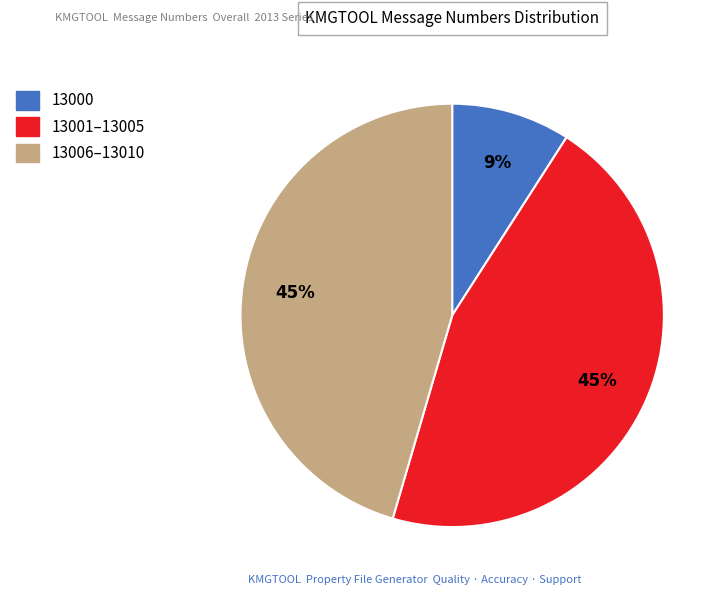

To the nearest percent, what is the difference between the largest and smallest slice percentages?

36%